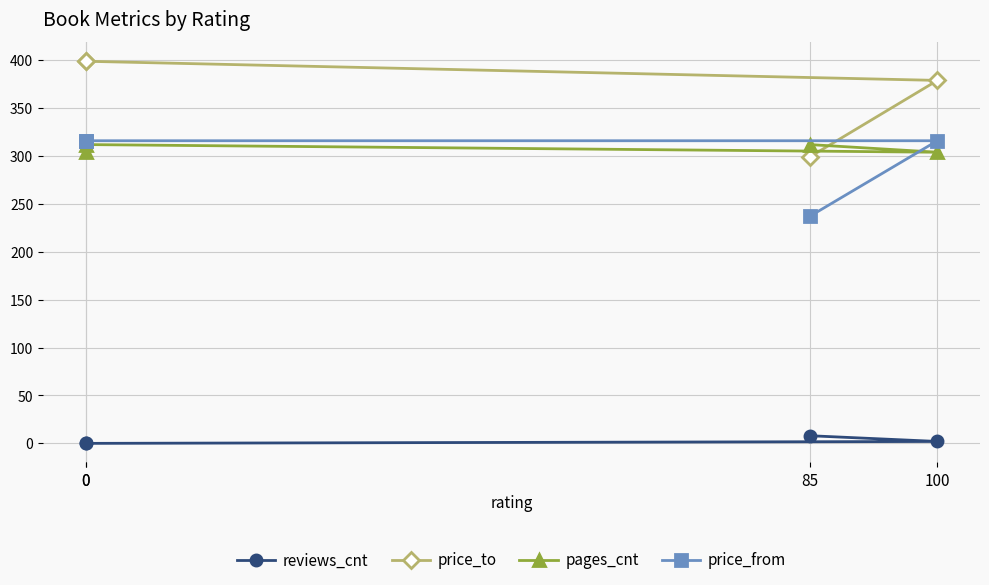

How many lines are shown in the chart?

4